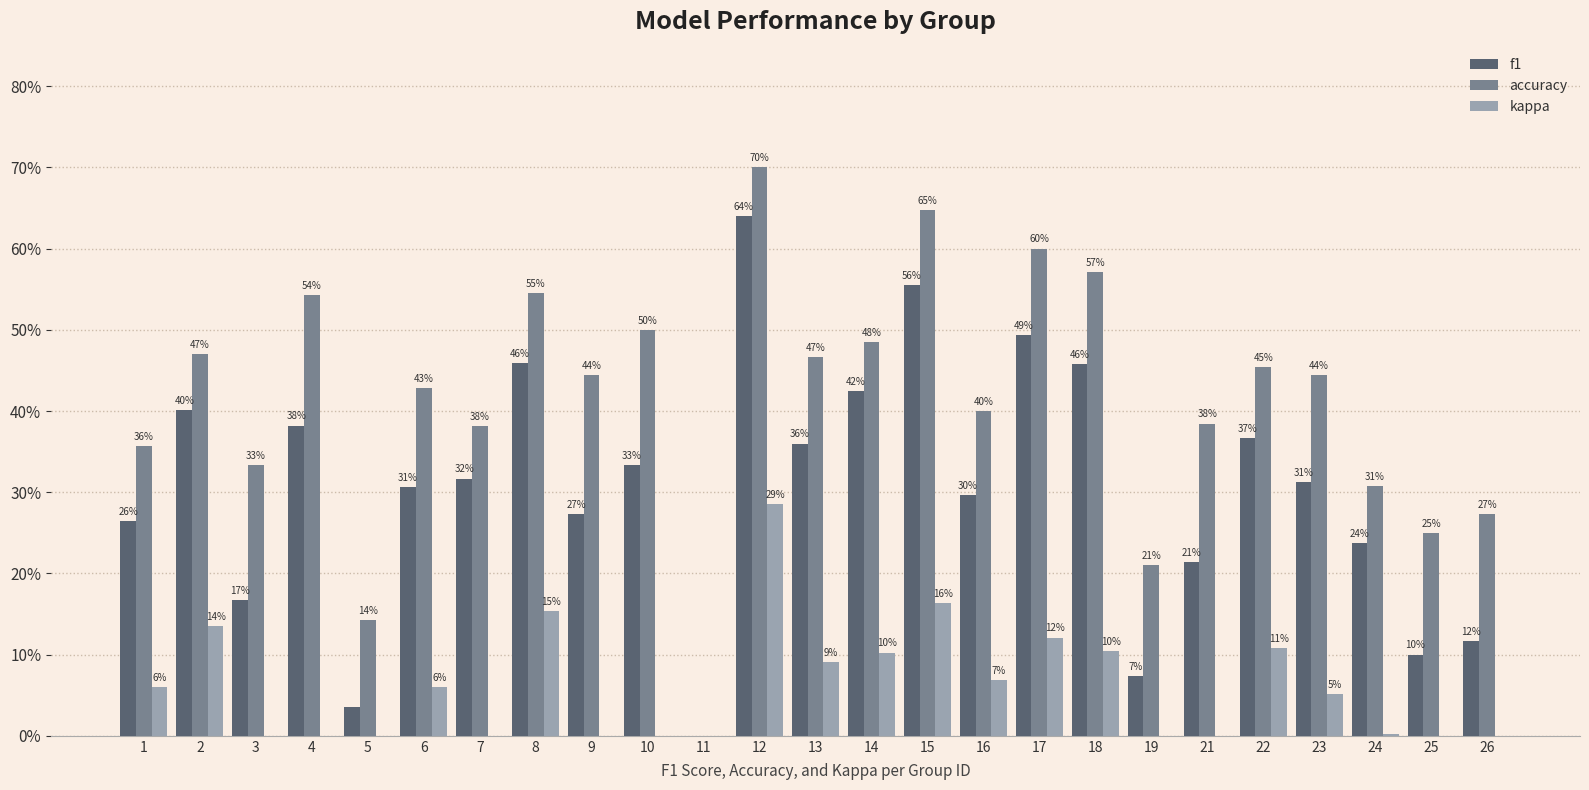

What is the value of the f1 bar at the 14th from the left?

0.4